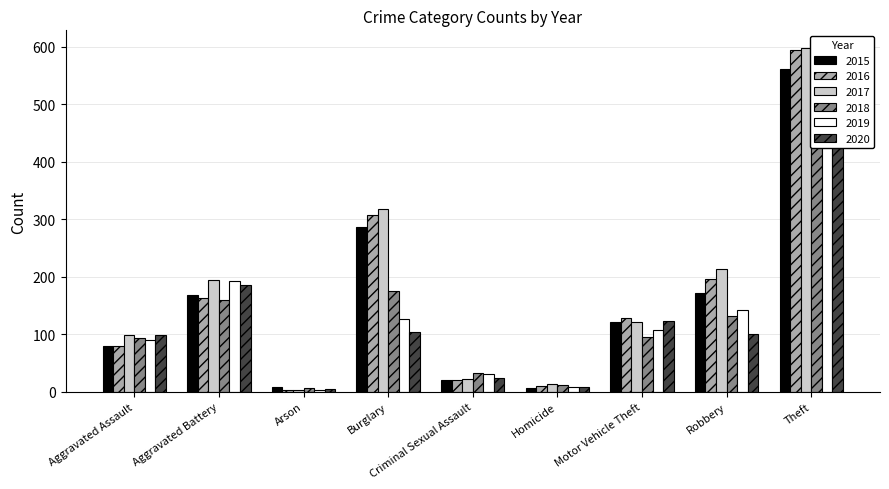

What is the label of the 1st bar from the left?

Aggravated Assault